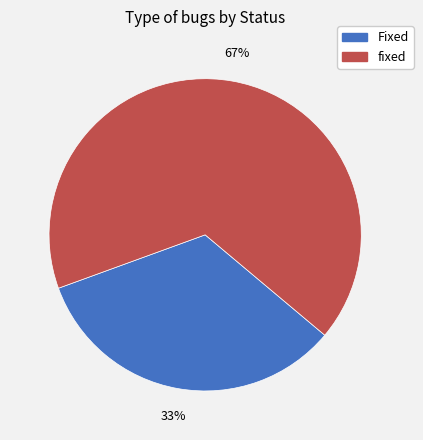

To the nearest percent, what is the average slice percentage?

50%